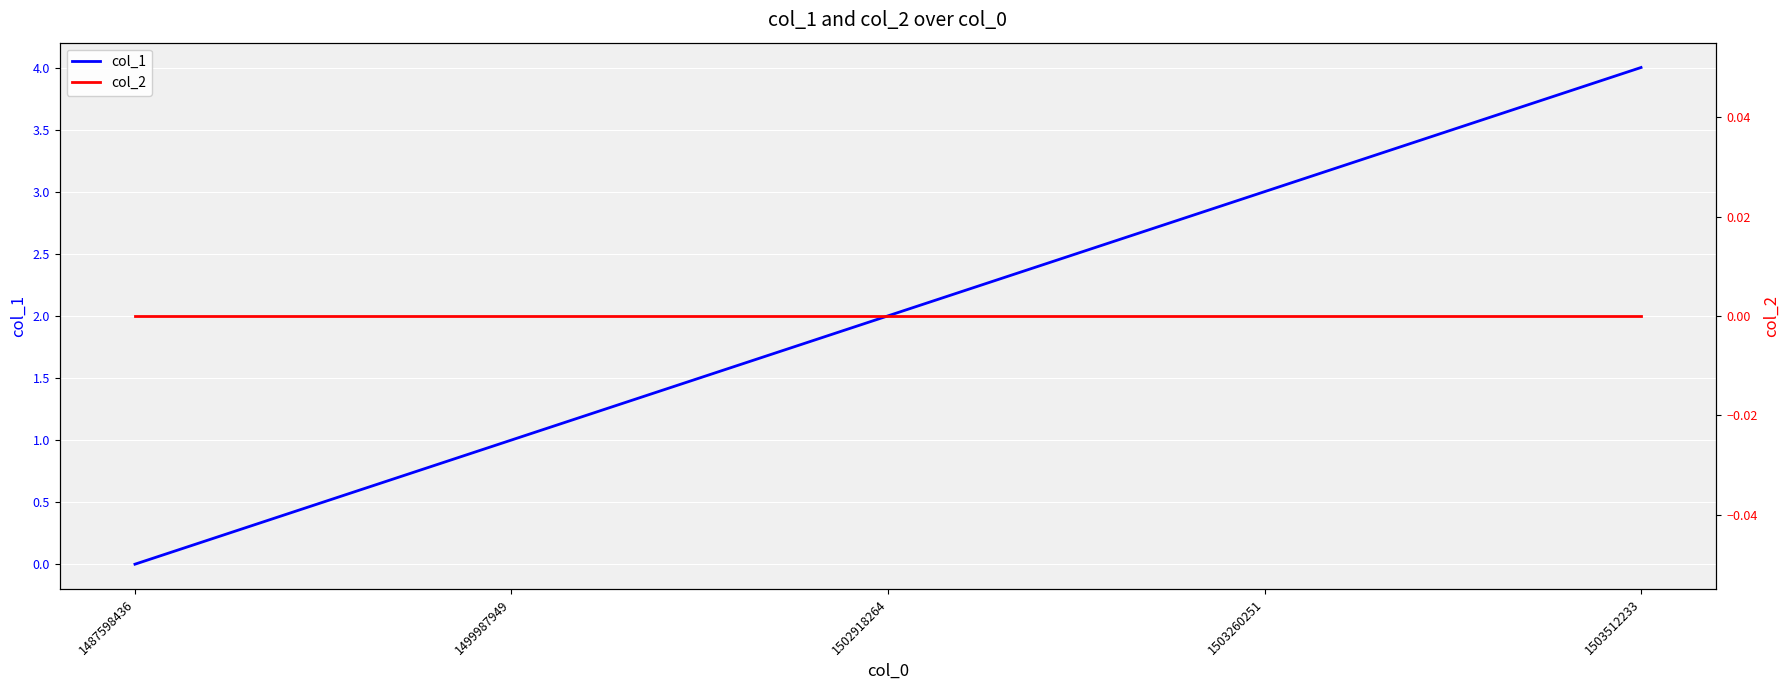

Which series has the widest spread of values?

col_1